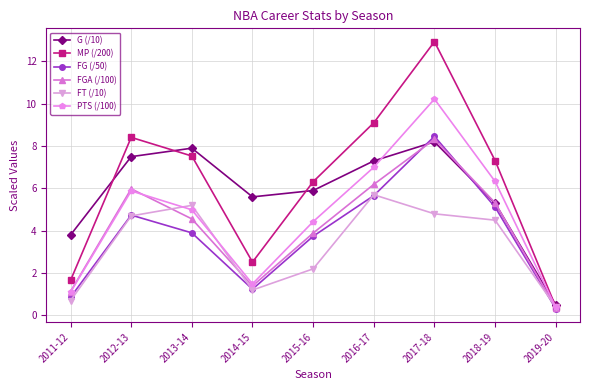

The FT (/10) series shows 7.0 at 2013-14. True or false?

False